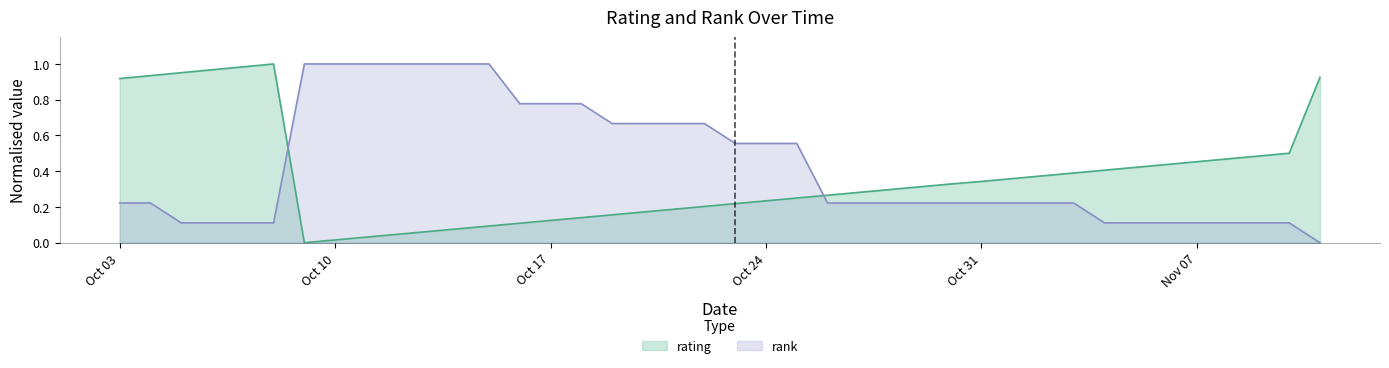

Between which two adjacent categories do rating and rank first intersect?

10/08/2021 and 10/09/2021